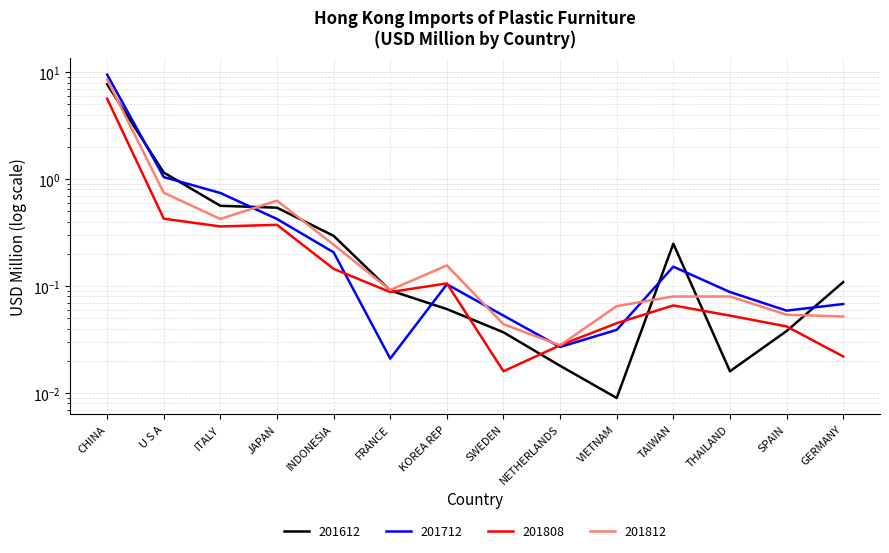

True or false: 201812 and 201808 cross at least once.

False